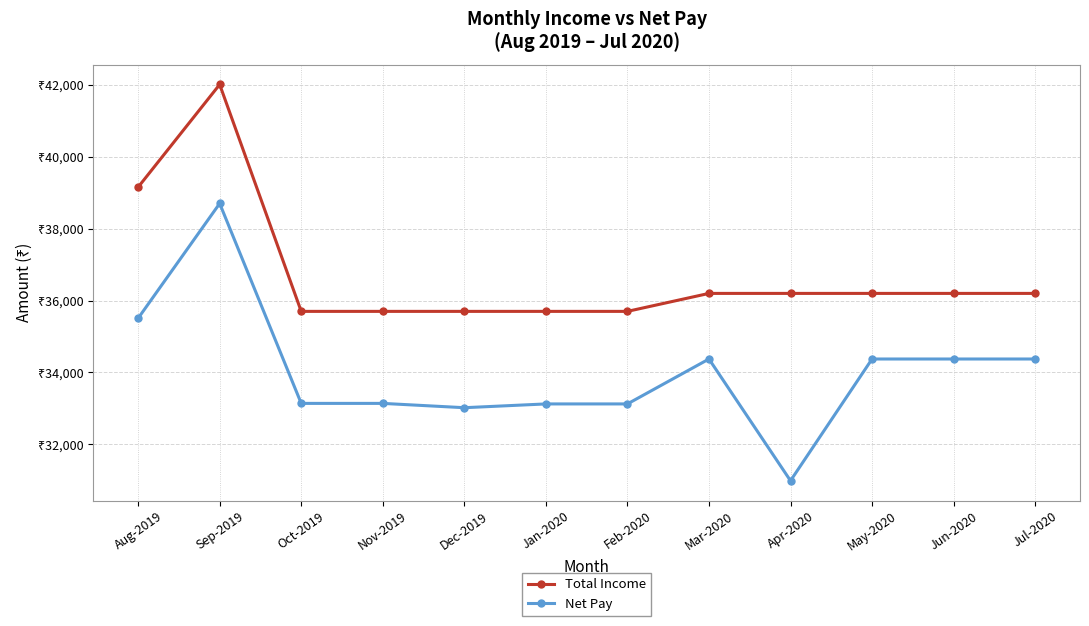

At which category does Total Income reach its first local peak?

Sep-2019